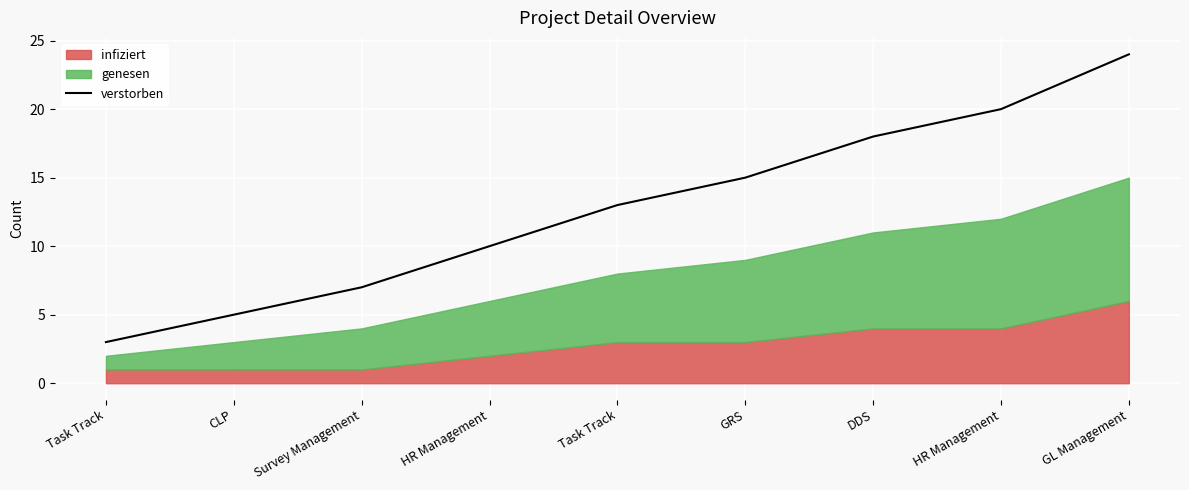

True or false: there are more than 0 points higher than both neighbors.

False